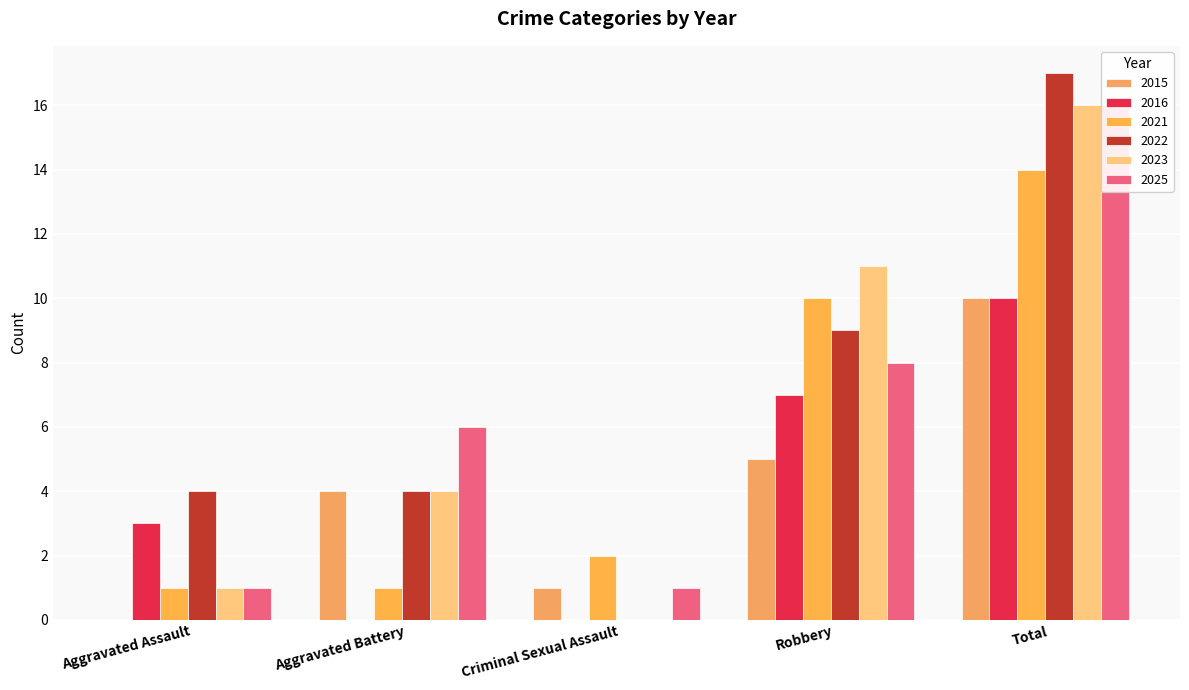

What is the average value of the 2022 series?

7